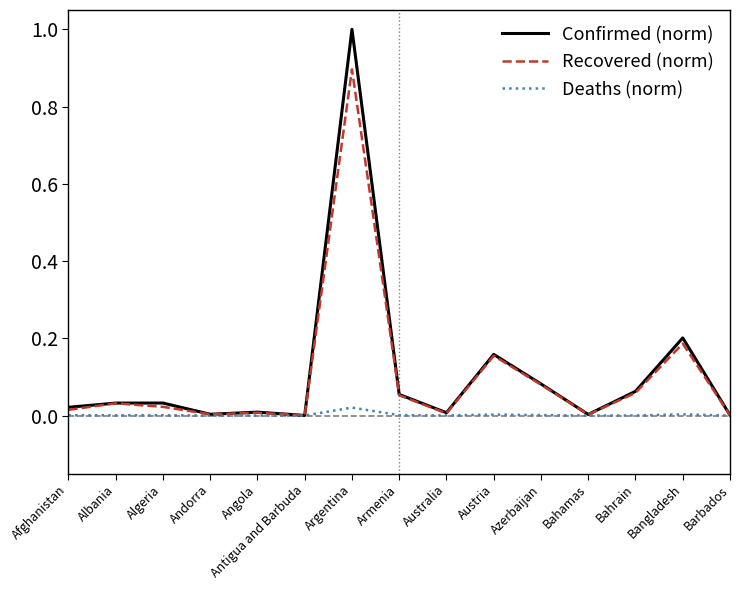

Is the value of Deaths (norm) at Bangladesh greater than the value of Confirmed (norm) at Albania?

No